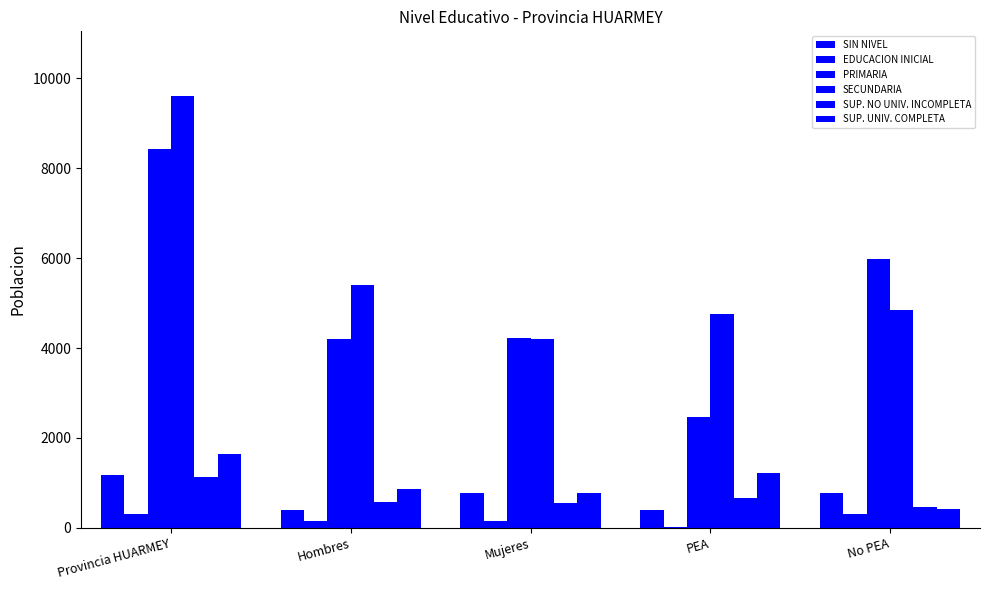

Which series has the largest range (max minus min)?

PRIMARIA